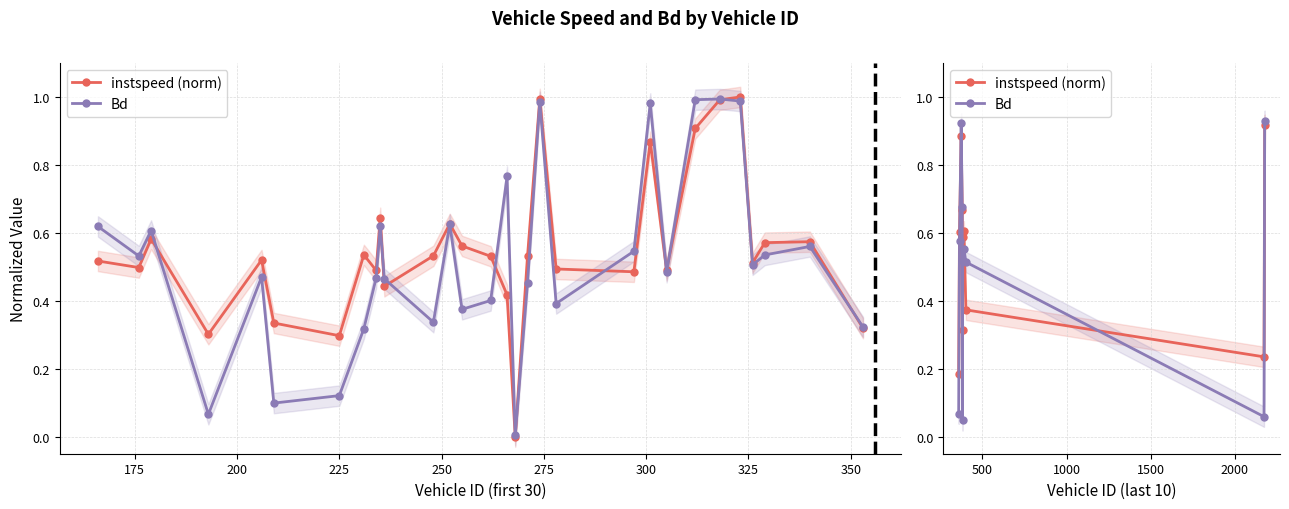

How many interior local peaks does the Bd series have?

2